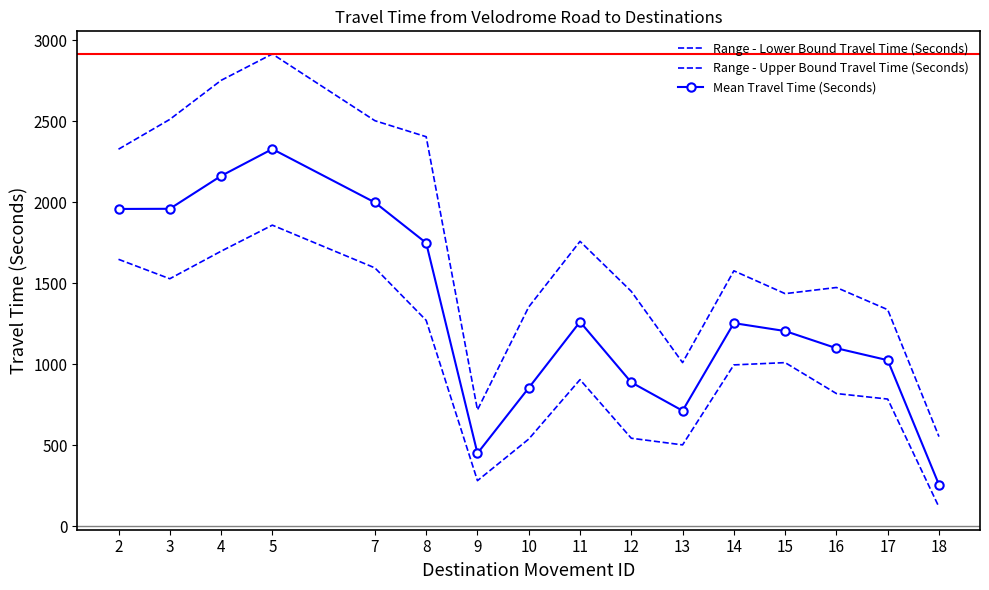

What is the difference between the Range - Lower Bound Travel Time (Seconds) values at 16 and 11?

86